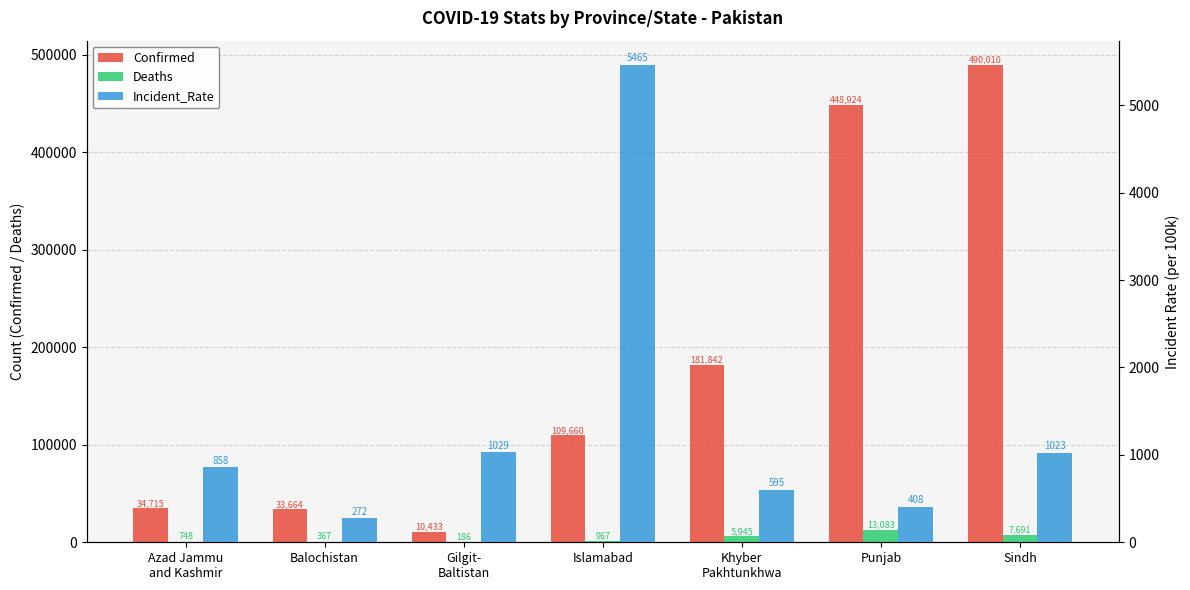

At which label is Incident_Rate closest to 2868?

Gilgit-
Baltistan